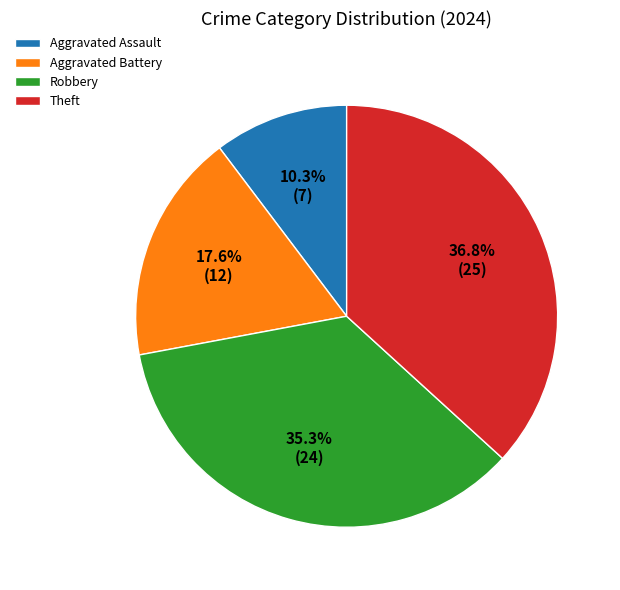

True or false: Aggravated Assault accounts for 10% of the total.

True